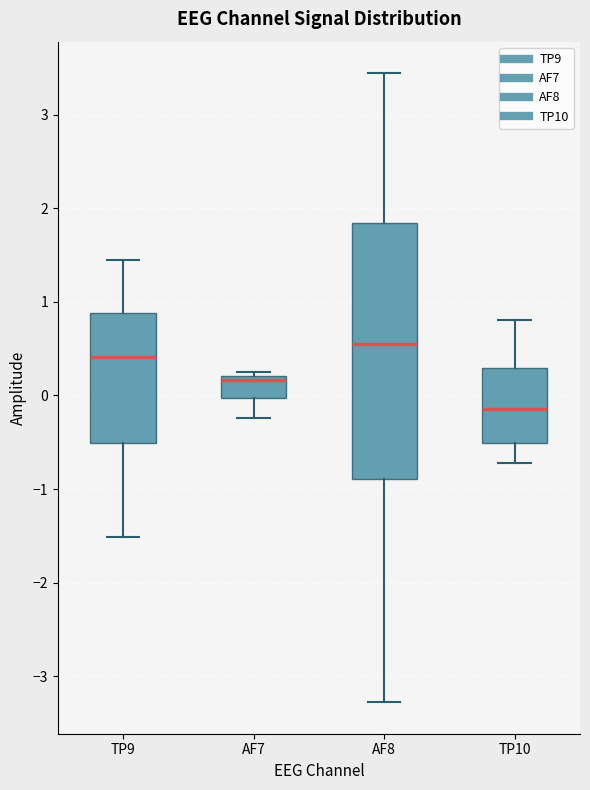

Where does the median line of the box for TP10 sit on the y-axis? The values are not printed on the chart, so give them approximately, as read against the axis.

-0.1